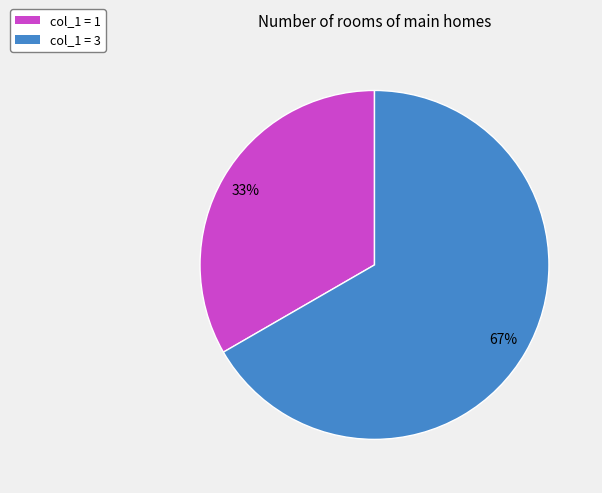

Is there any slice that represents more than half of the pie?

Yes